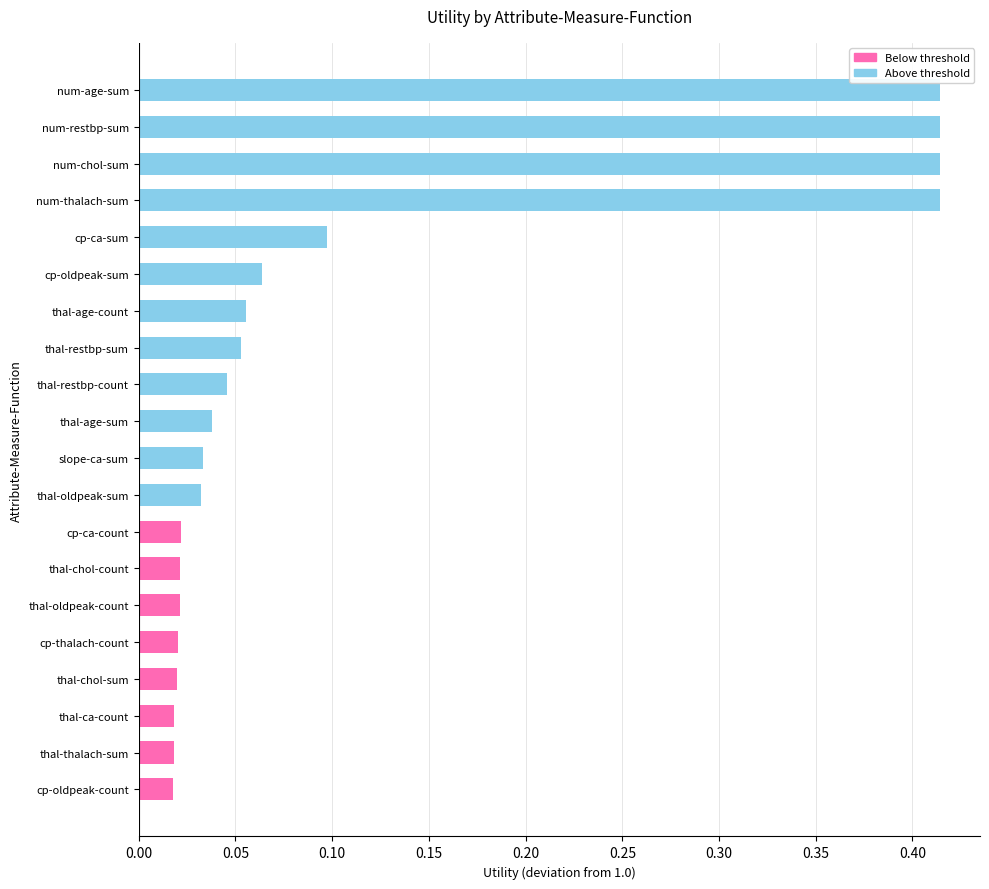

The value at num-chol-sum is 0.7. True or false?

False